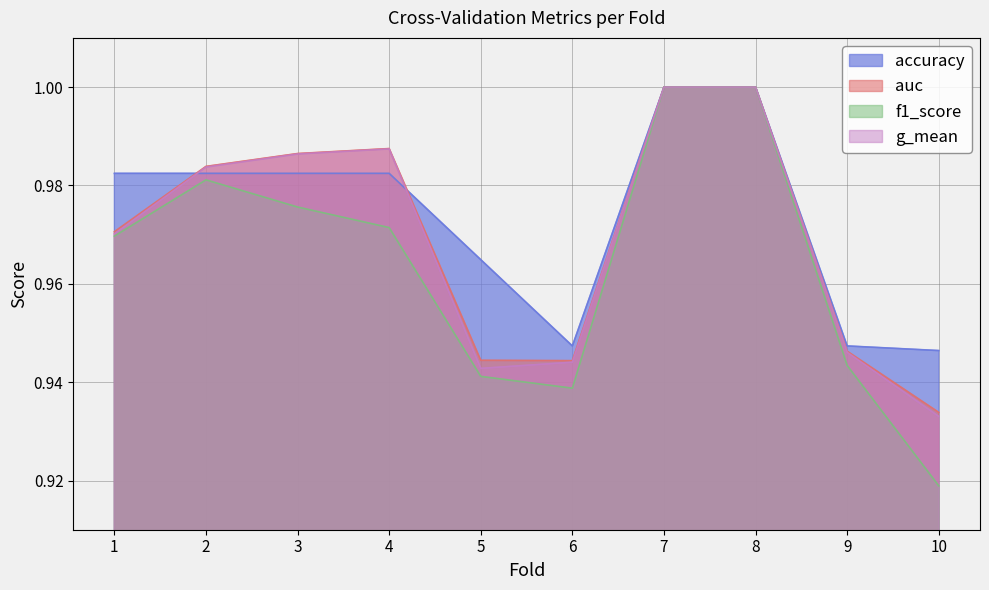

The f1_score series shows 1.6 at 10. True or false?

False